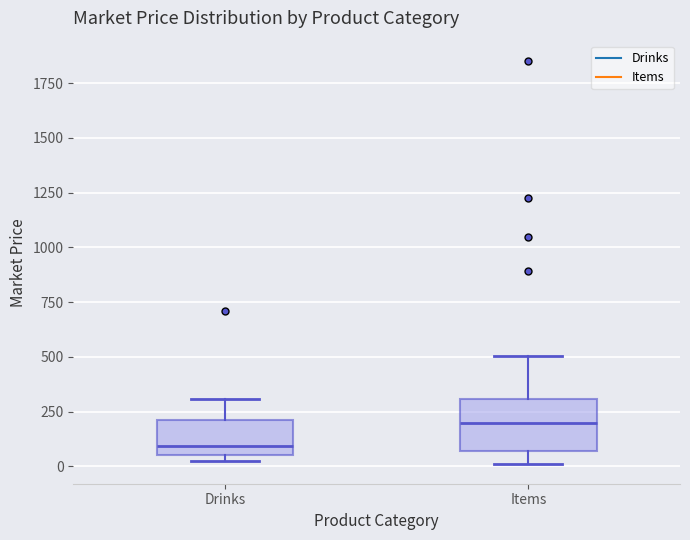

Which box is the tallest, from its lower edge to its upper edge?

Items